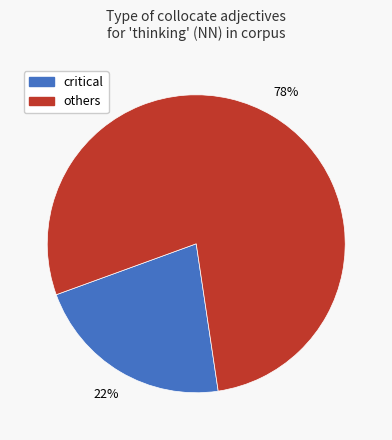

Is there a majority slice in this chart?

Yes